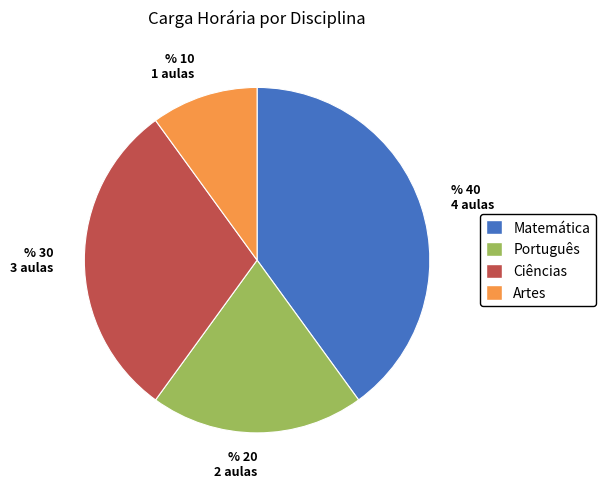

Do Ciências and Artes together represent more than half of the pie?

No